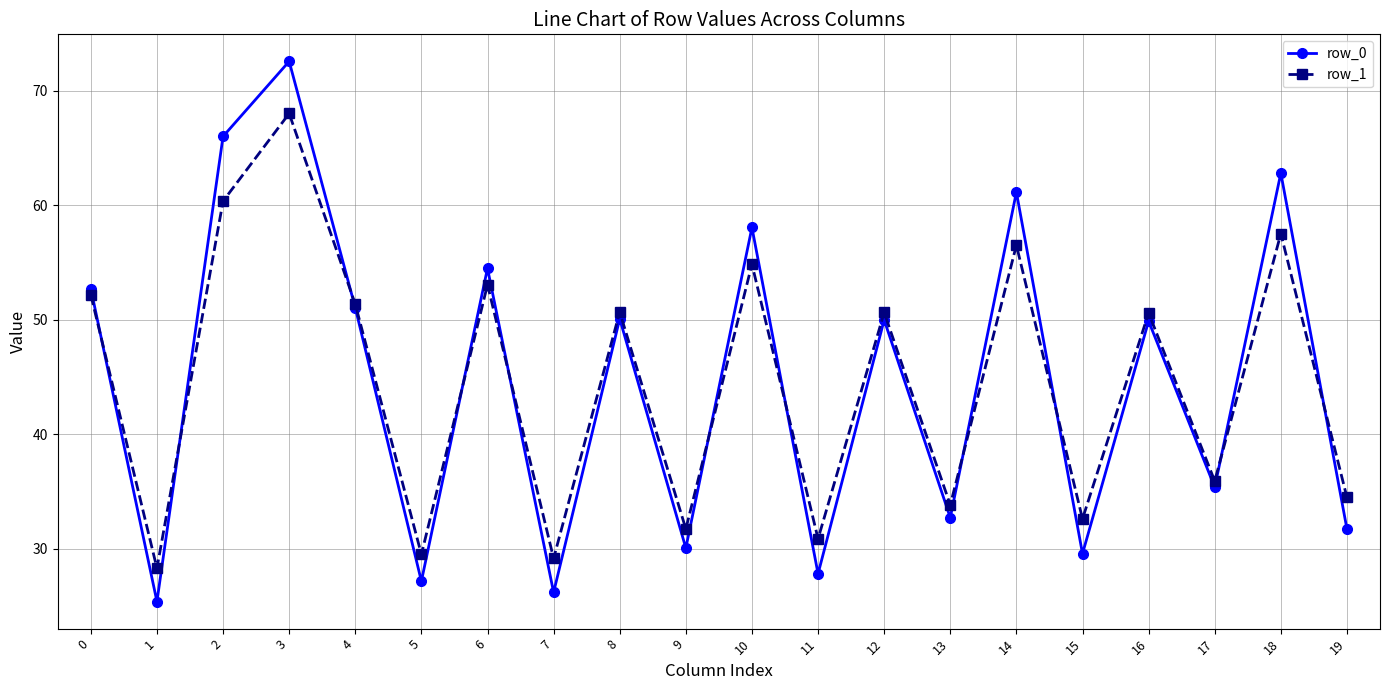

Rank the series by their maximum value, from lowest to highest.

row_1, row_0